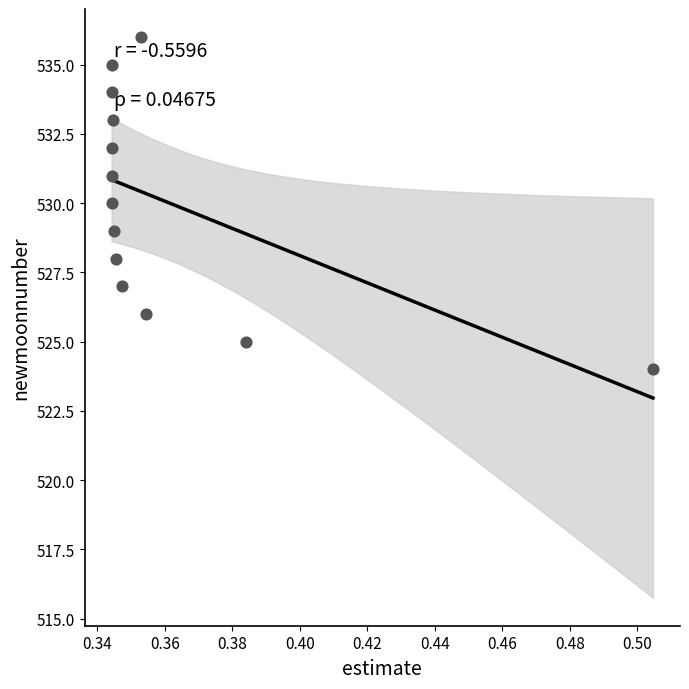

What is the range of Y values (max minus min)?

12